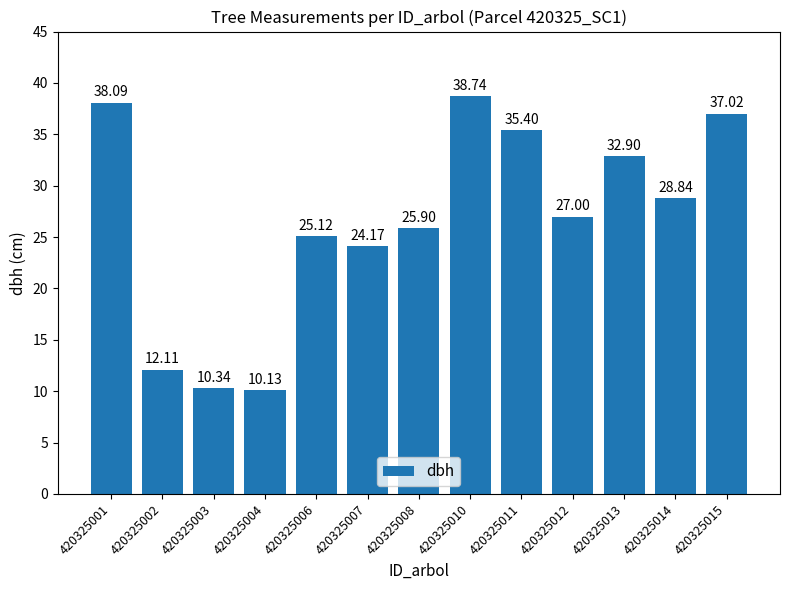

Reading left to right, list all the values displayed in this chart.

38.1	12.1	10.3	10.1	25.1	24.2	25.9	38.7	35.4	27.0	32.9	28.8	37.0